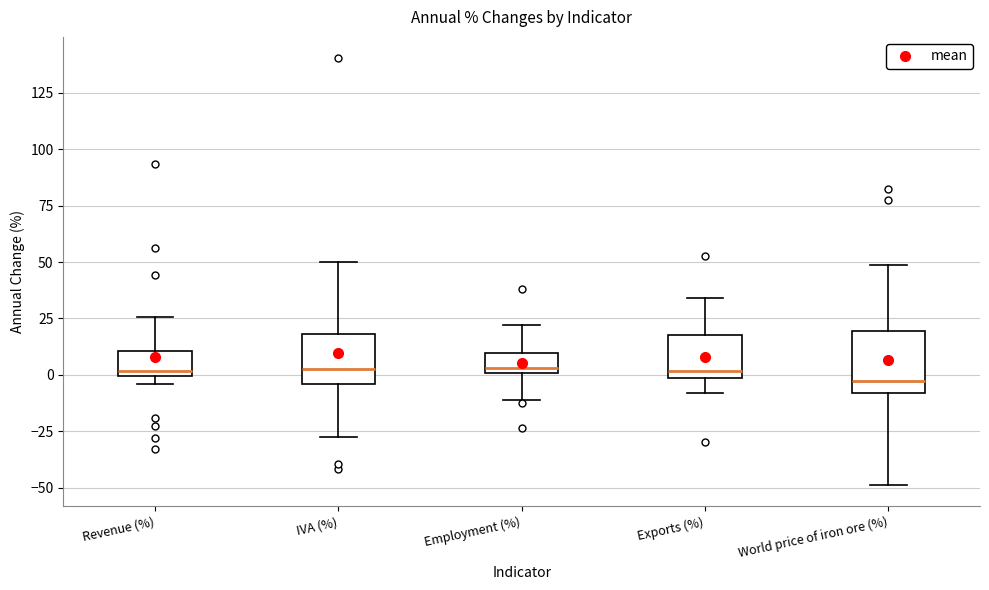

Reading left to right, transcribe this box plot: for each box, give where its median line is, the range the box spans, and where its two whiskers end, as read against the y-axis. The values are not printed on the chart, so give them approximately, as read against the axis.

Revenue (%): median 0 (just above the box's lower edge), box 0 to 10, whiskers -5 to 25
IVA (%): median 5, box -5 to 20, whiskers -30 to 50
Employment (%): median 5, box 0 to 10, whiskers -10 to 20
Exports (%): median 0 (just above the box's lower edge), box 0 to 20, whiskers -10 to 35
World price of iron ore (%): median -5, box -10 to 20, whiskers -50 to 50